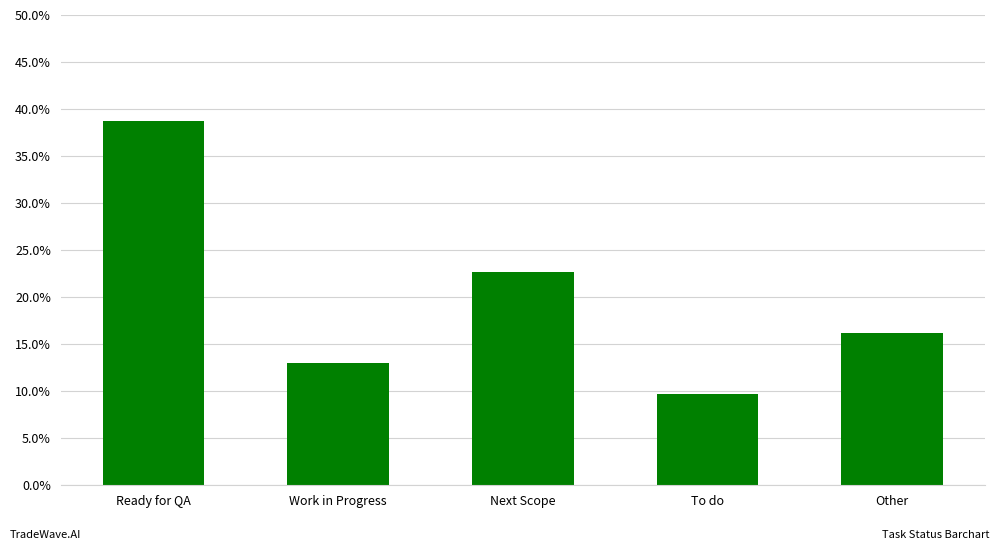

List the labels in order of value, smallest first.

To do, Work in Progress, Other, Next Scope, Ready for QA